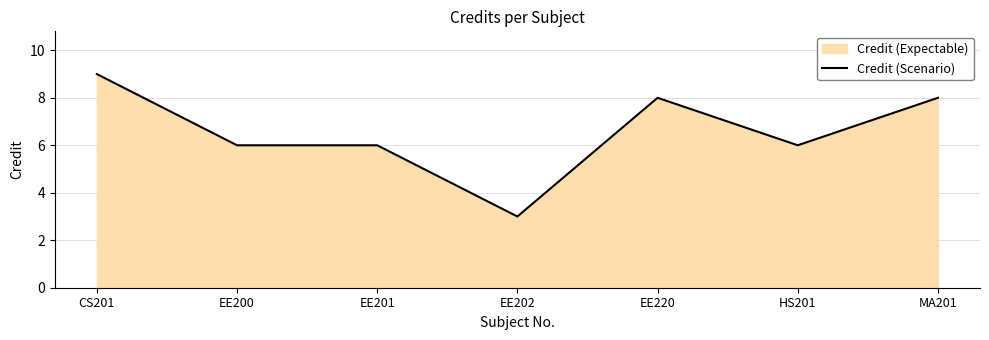

Reading right to left, extract all data points from this chart.

MA201=8	HS201=6	EE220=8	EE202=3	EE201=6	EE200=6	CS201=9